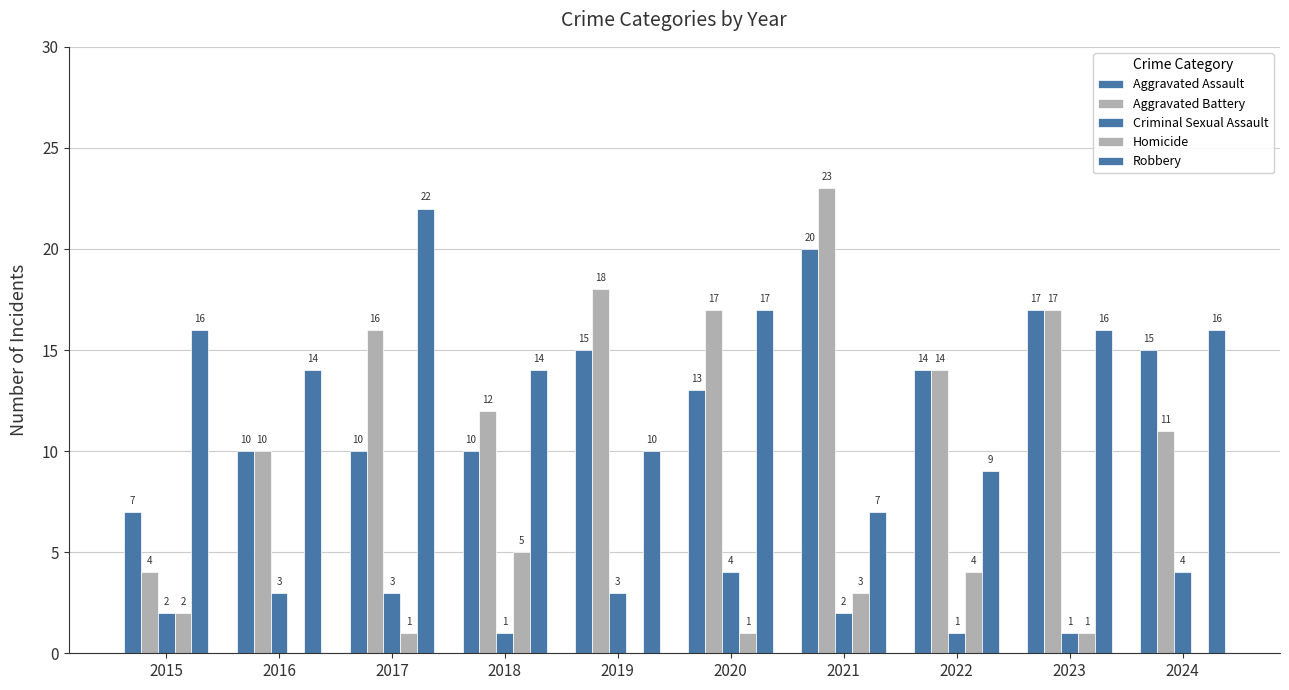

Reading left to right, list all the values displayed in this chart.

Aggravated Assault: 2015=7	2016=10	2017=10	2018=10	2019=15	2020=13	2021=20	2022=14	2023=17	2024=15
Aggravated Battery: 2015=4	2016=10	2017=16	2018=12	2019=18	2020=17	2021=23	2022=14	2023=17	2024=11
Criminal Sexual Assault: 2015=2	2016=3	2017=3	2018=1	2019=3	2020=4	2021=2	2022=1	2023=1	2024=4
Homicide: 2015=2	2016=0	2017=1	2018=5	2019=0	2020=1	2021=3	2022=4	2023=1	2024=0
Robbery: 2015=16	2016=14	2017=22	2018=14	2019=10	2020=17	2021=7	2022=9	2023=16	2024=16